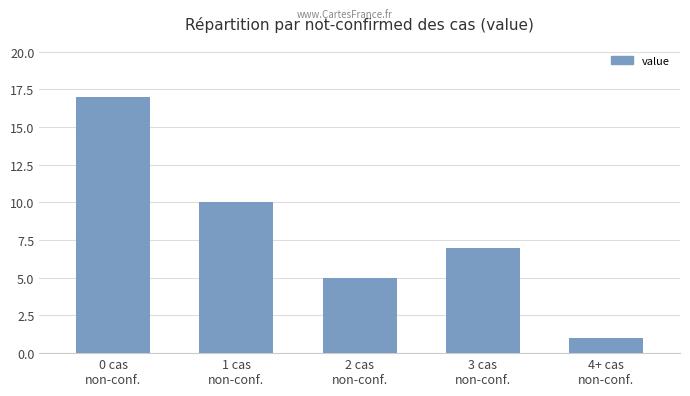

Count the values in the range 5 to 10.

3